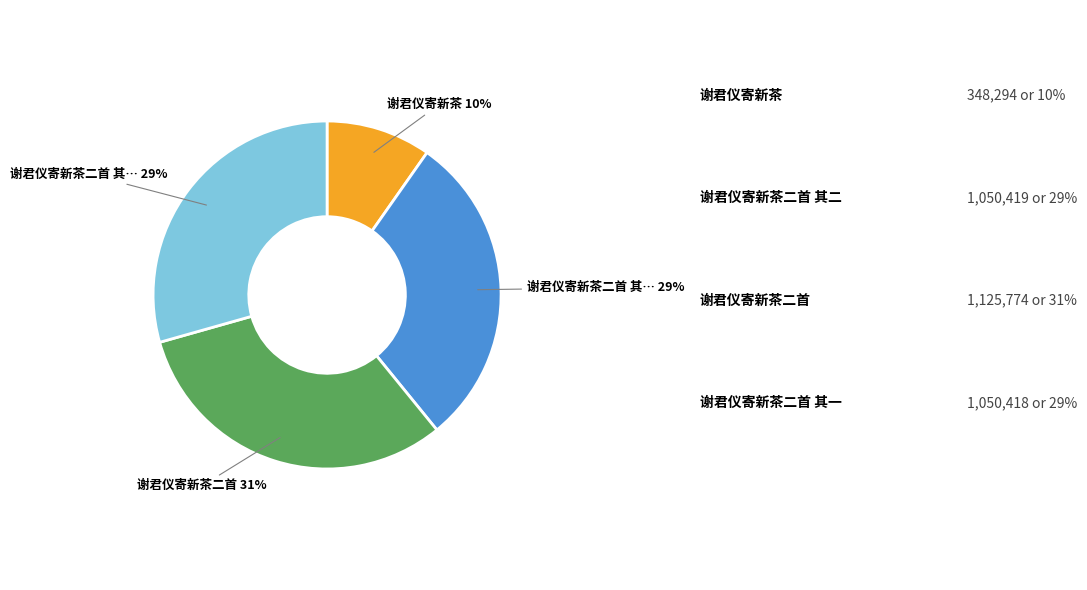

Does any single category account for the majority?

No